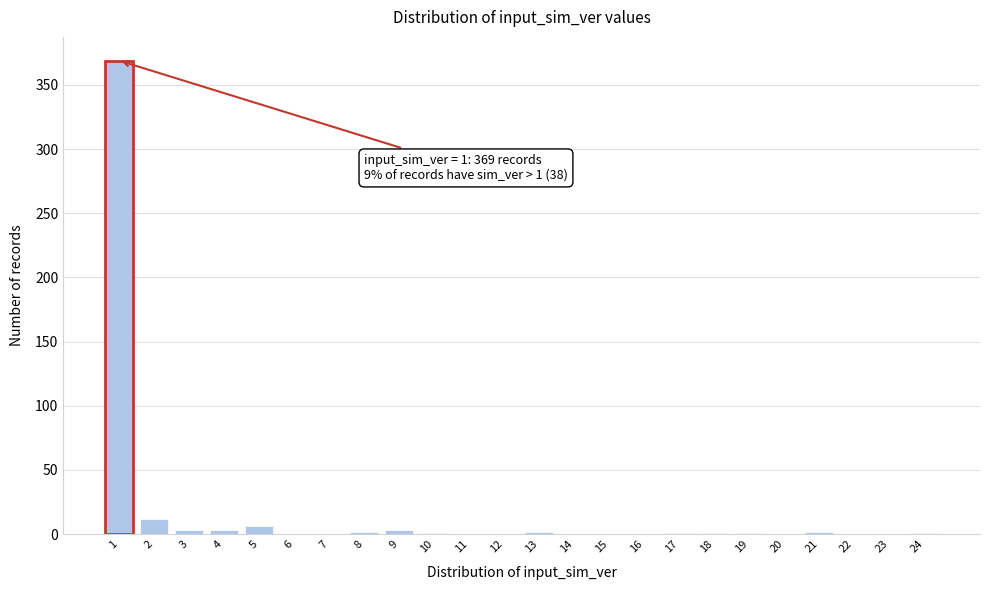

What is the greatest value displayed?

369